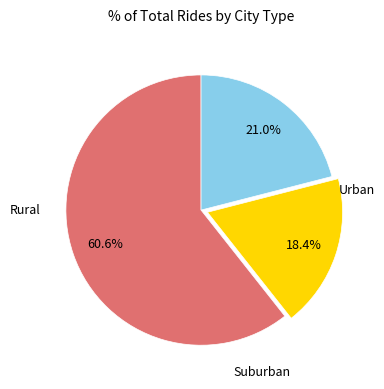

Does any single category account for the majority?

Yes